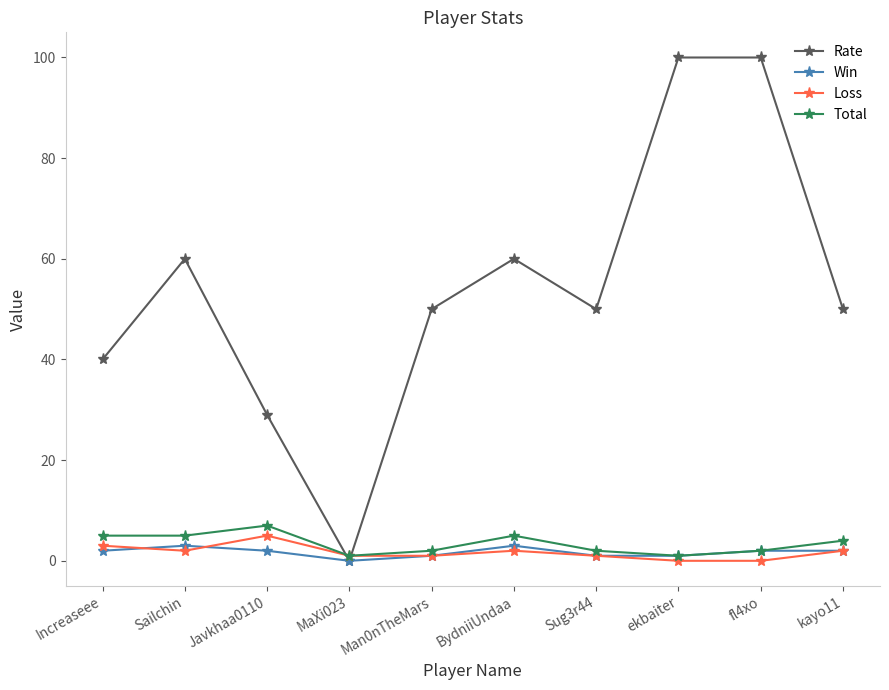

How many lines are shown in the chart?

4